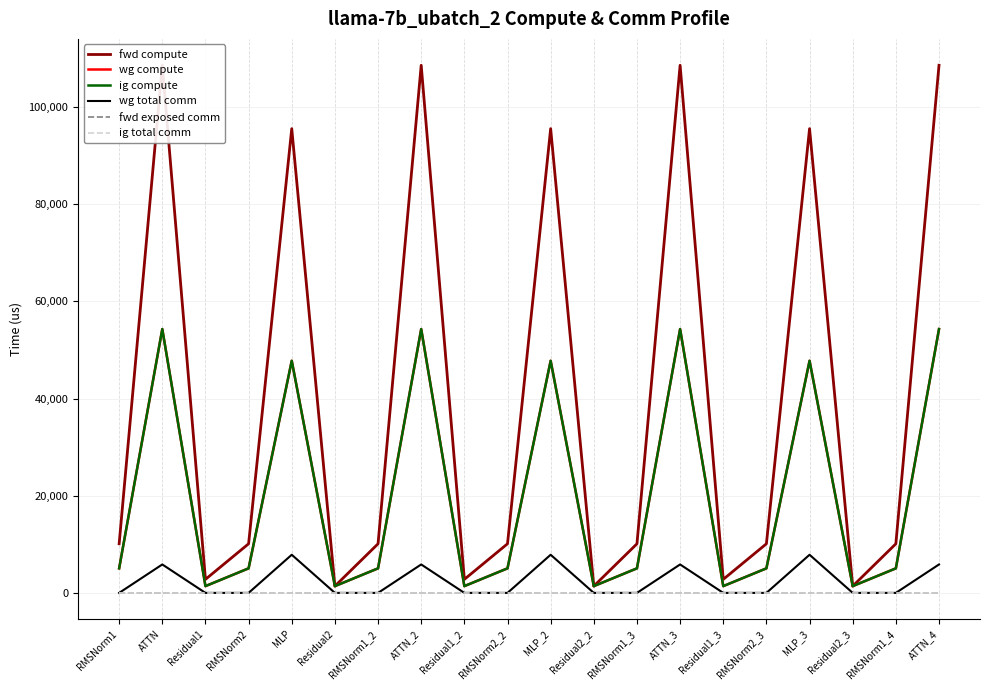

True or false: fwd exposed comm has more than 0 points higher than both neighbors.

False